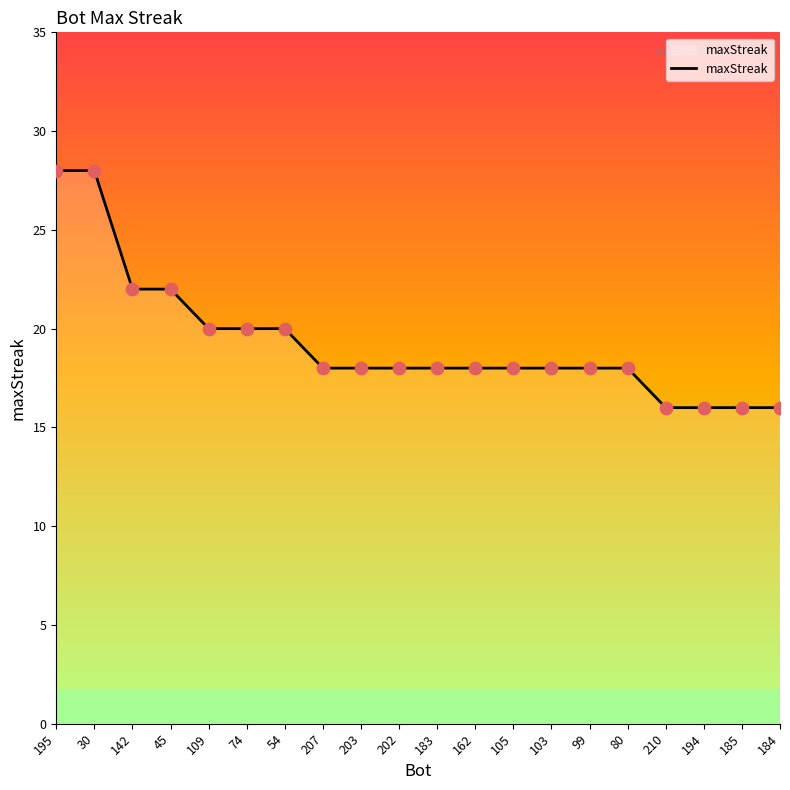

Approximately how many times larger is the value at 105 compared to 195?

0.6